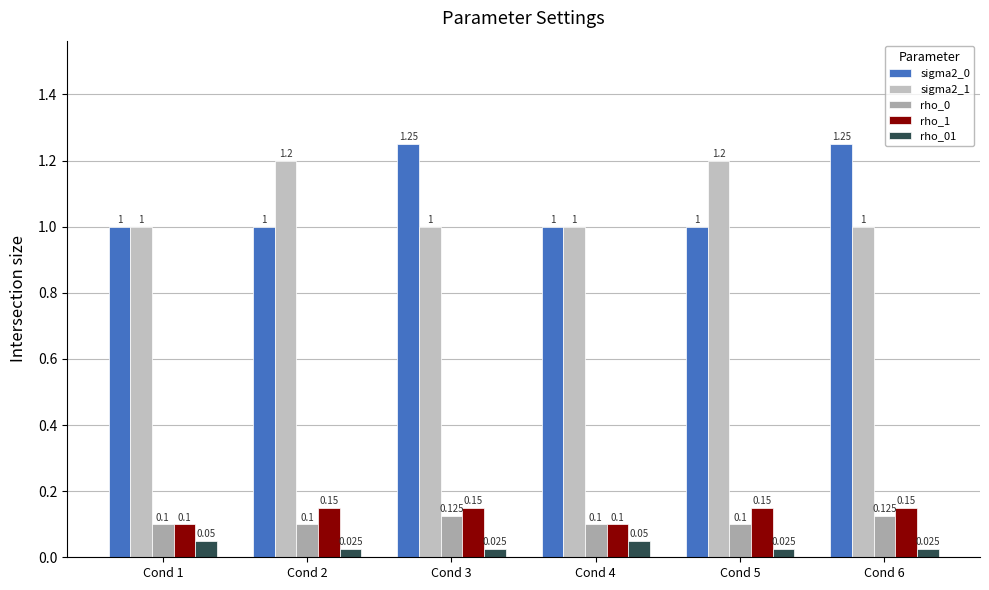

How many categories are shown in the chart?

6